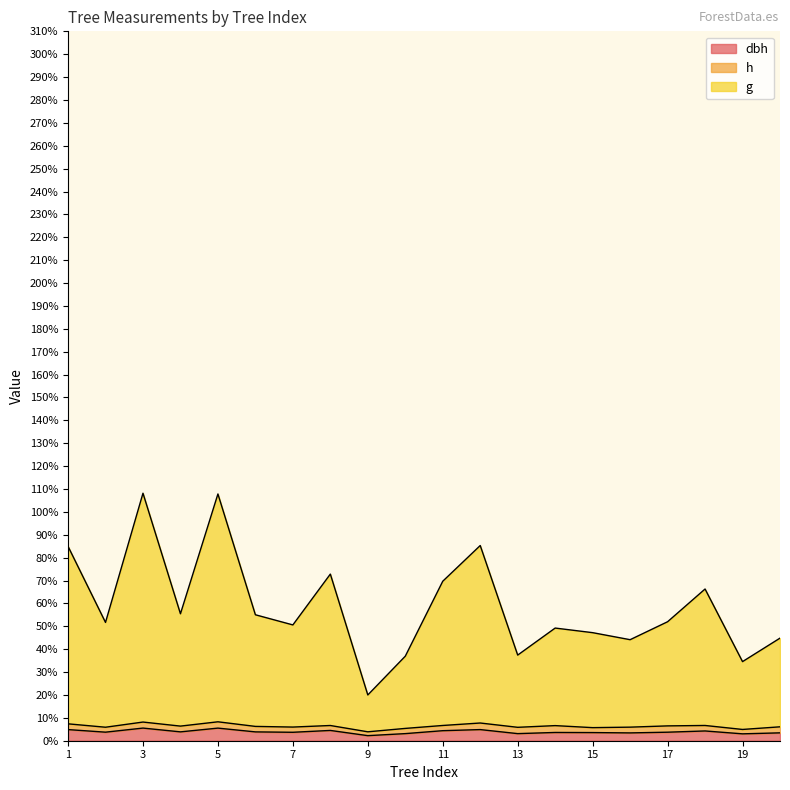

Rank the categories by dbh value from lowest to highest.

9, 19, 10, 13, 16, 20, 15, 14, 7, 17, 2, 6, 4, 18, 11, 8, 1, 12, 5, 3